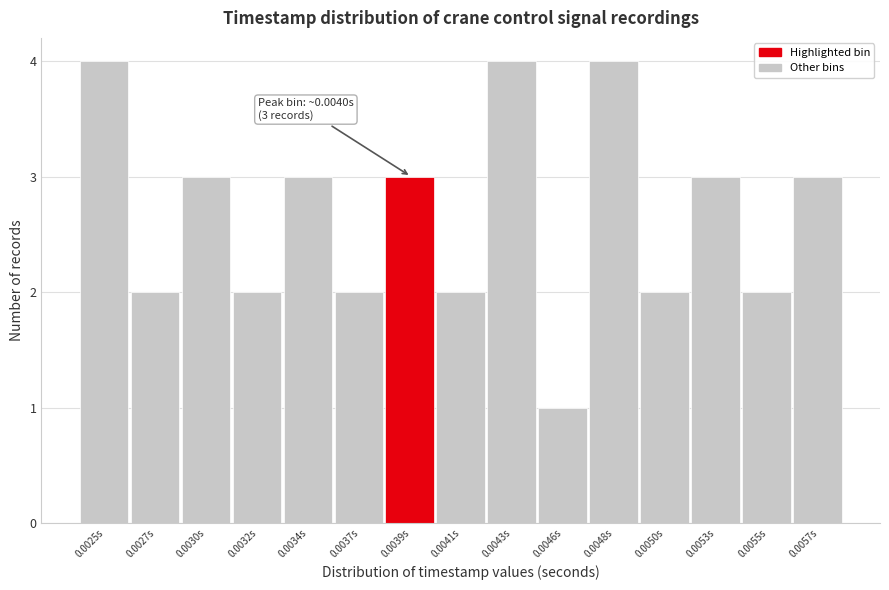

Reading right to left, what are all the values shown in this chart?

3	2	3	2	4	1	4	2	3	2	3	2	3	2	4